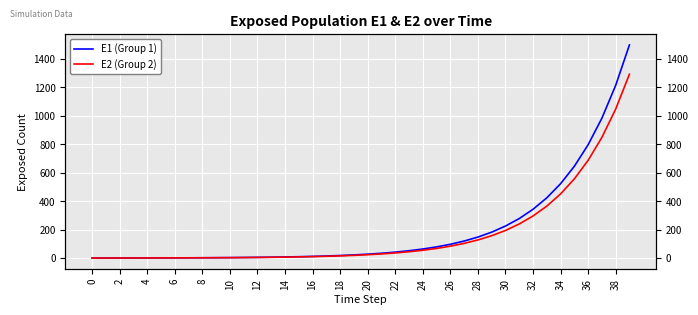

Read the E1 (Group 1) value at 32.

342.4